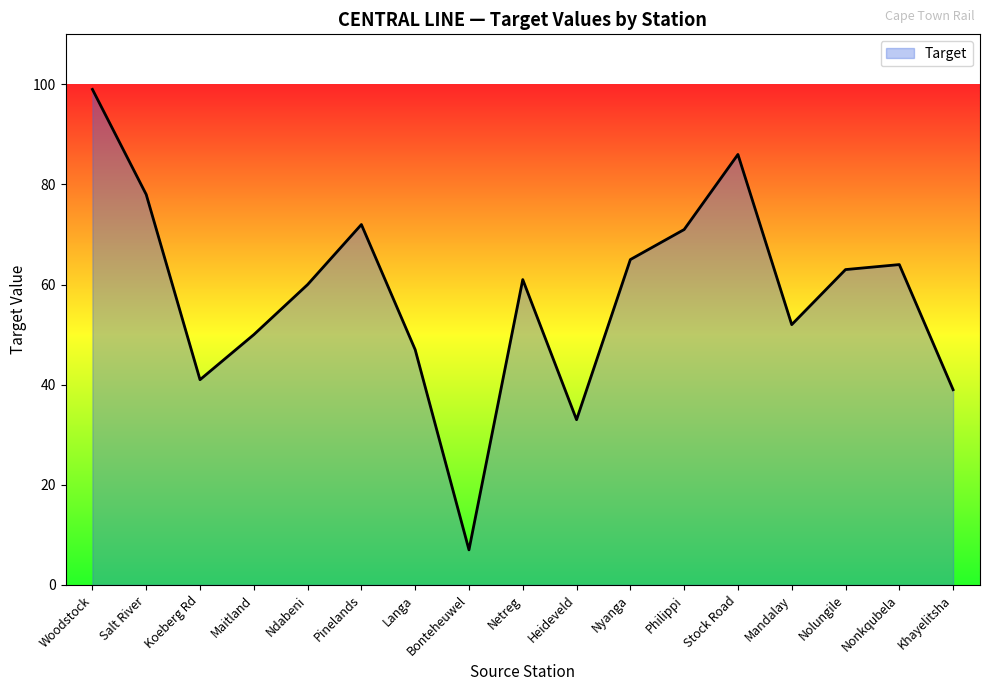

At which label is the value closest to 53?

Mandalay